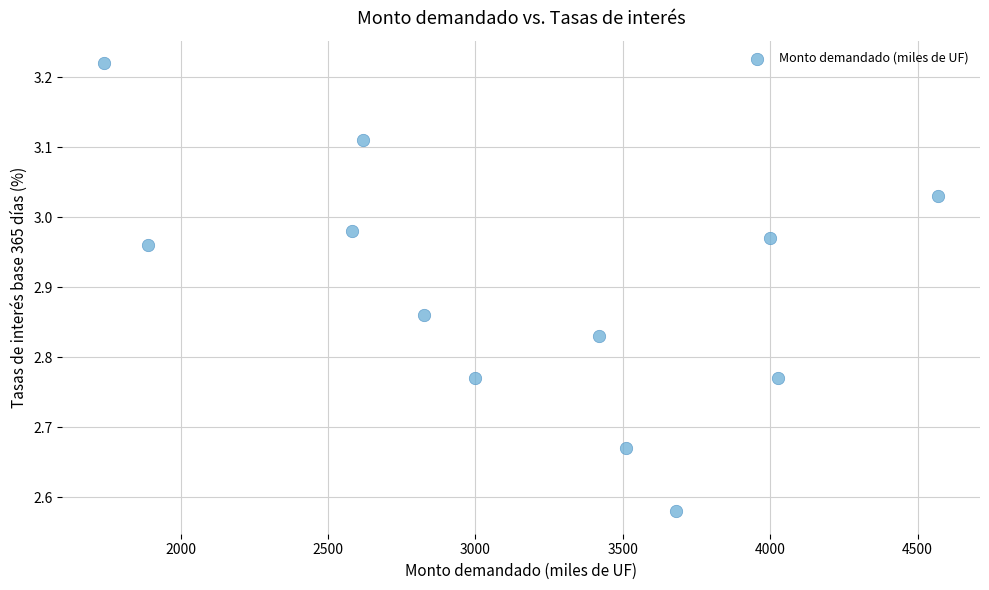

What is the average X value?

3155.0